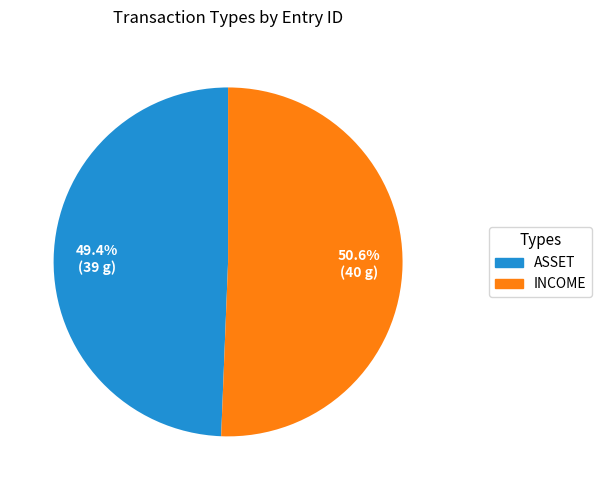

What percentage is the ASSET slice, to the nearest percent?

49%